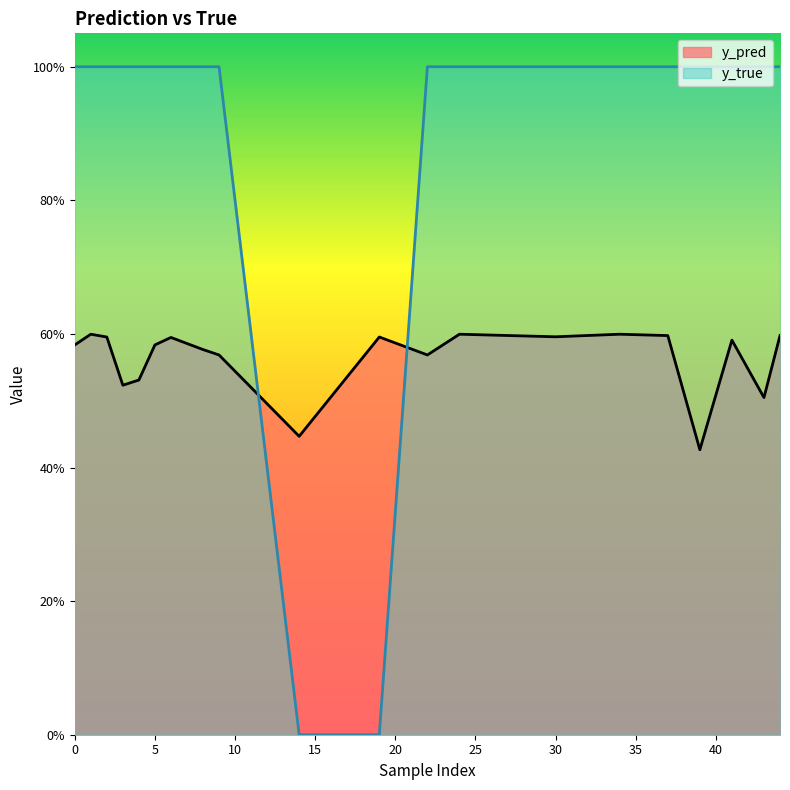

What is the greatest value displayed?

1.0